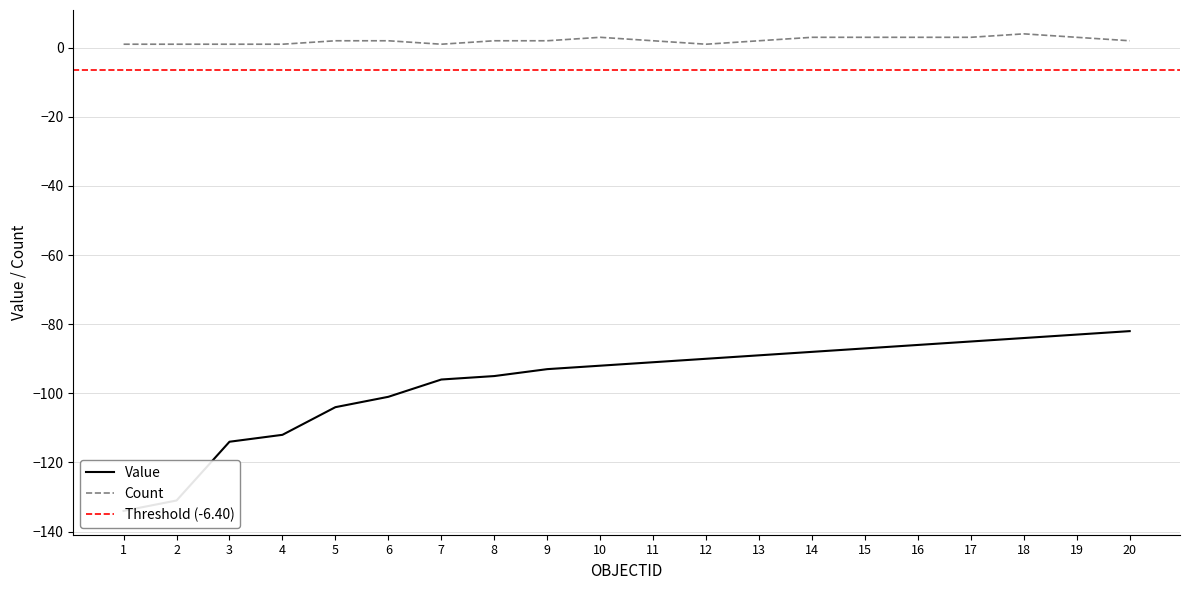

Rank the series by their maximum value, from lowest to highest.

Value, Count